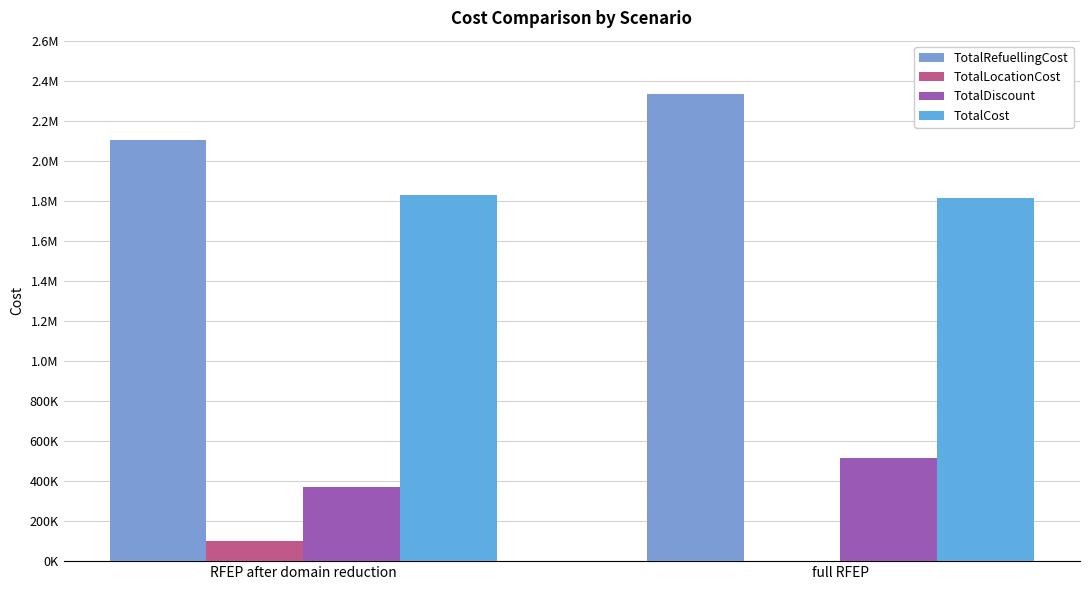

Are the bars grouped side by side (vs. stacked)?

Yes